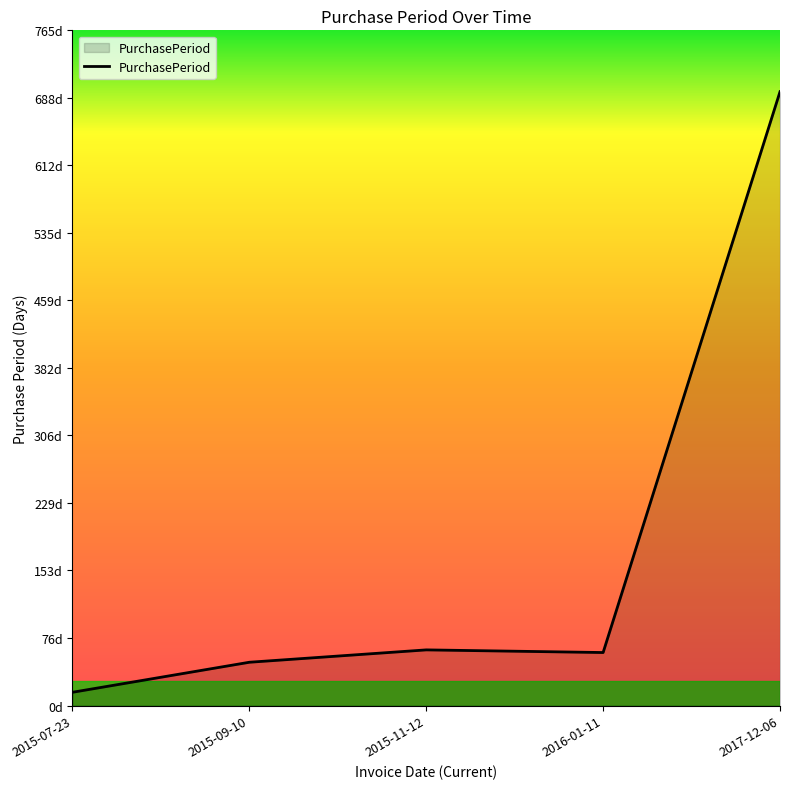

What is the change in value from 2015-09-10 to 2016-01-11?

+11